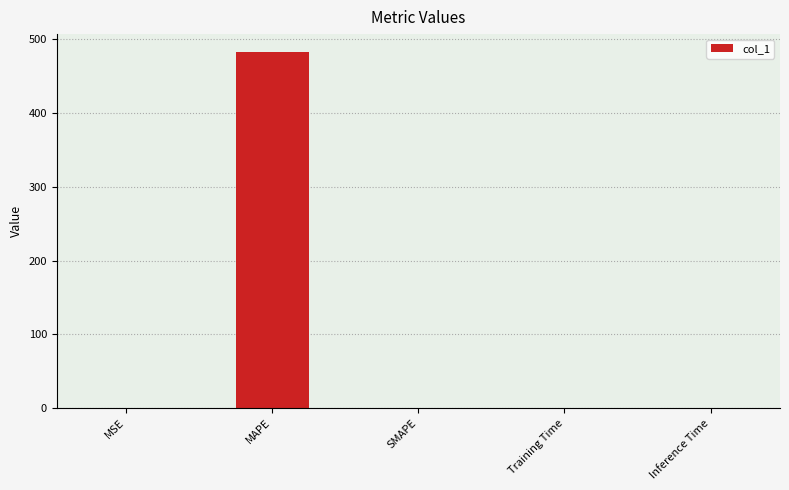

What is the sum of all values?

483.0